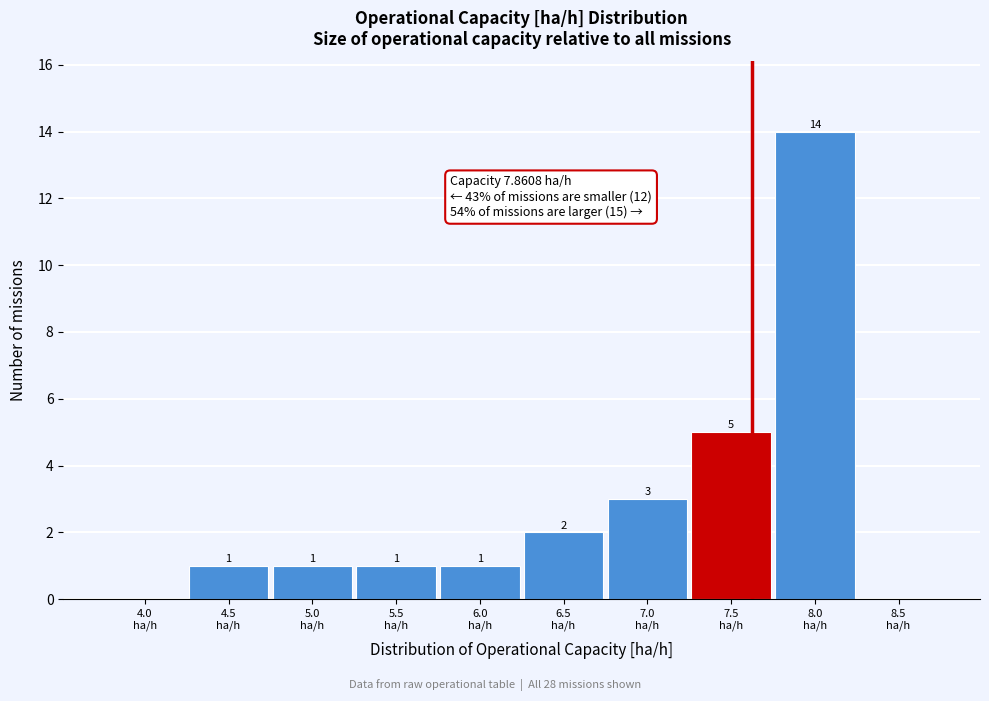

What is the maximum value shown in the chart?

14